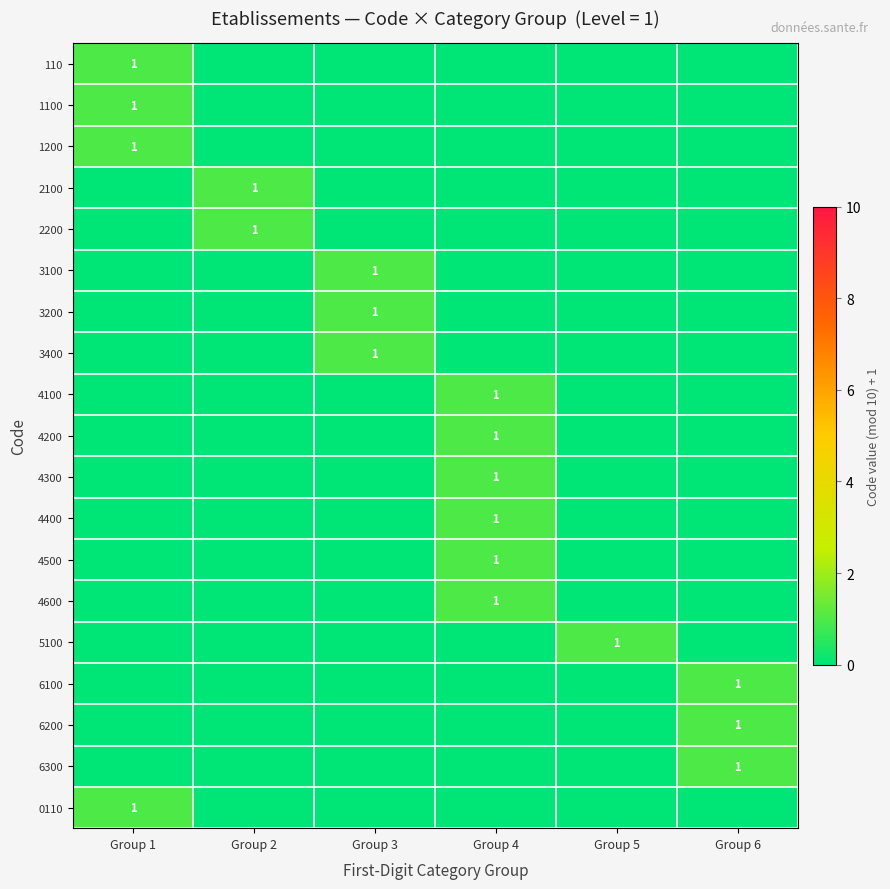

List the labels in order of 3200 value, smallest first.

Group 1, Group 2, Group 4, Group 5, Group 6, Group 3